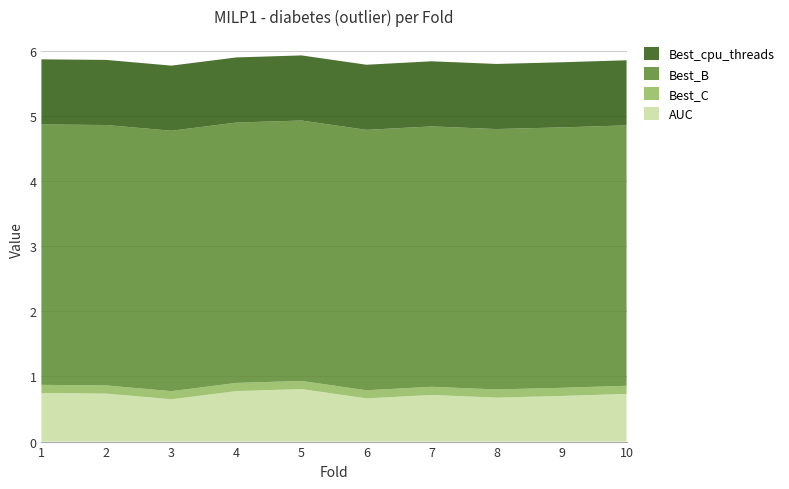

Reading left to right, extract all data points from this chart.

AUC: 0.7	0.7	0.6	0.8	0.8	0.7	0.7	0.7	0.7	0.7
Best_C: 0.1	0.1	0.1	0.1	0.1	0.1	0.1	0.1	0.1	0.1
Best_B: 4.0	4.0	4.0	4.0	4.0	4.0	4.0	4.0	4.0	4.0
Best_cpu_threads: 1.0	1.0	1.0	1.0	1.0	1.0	1.0	1.0	1.0	1.0